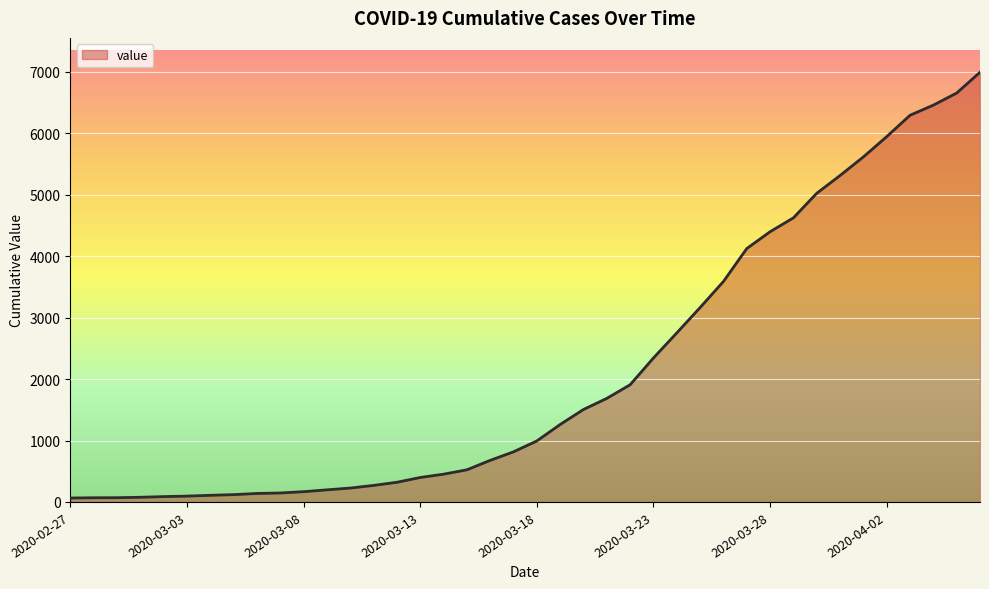

What is the maximum value shown in the chart?

6995